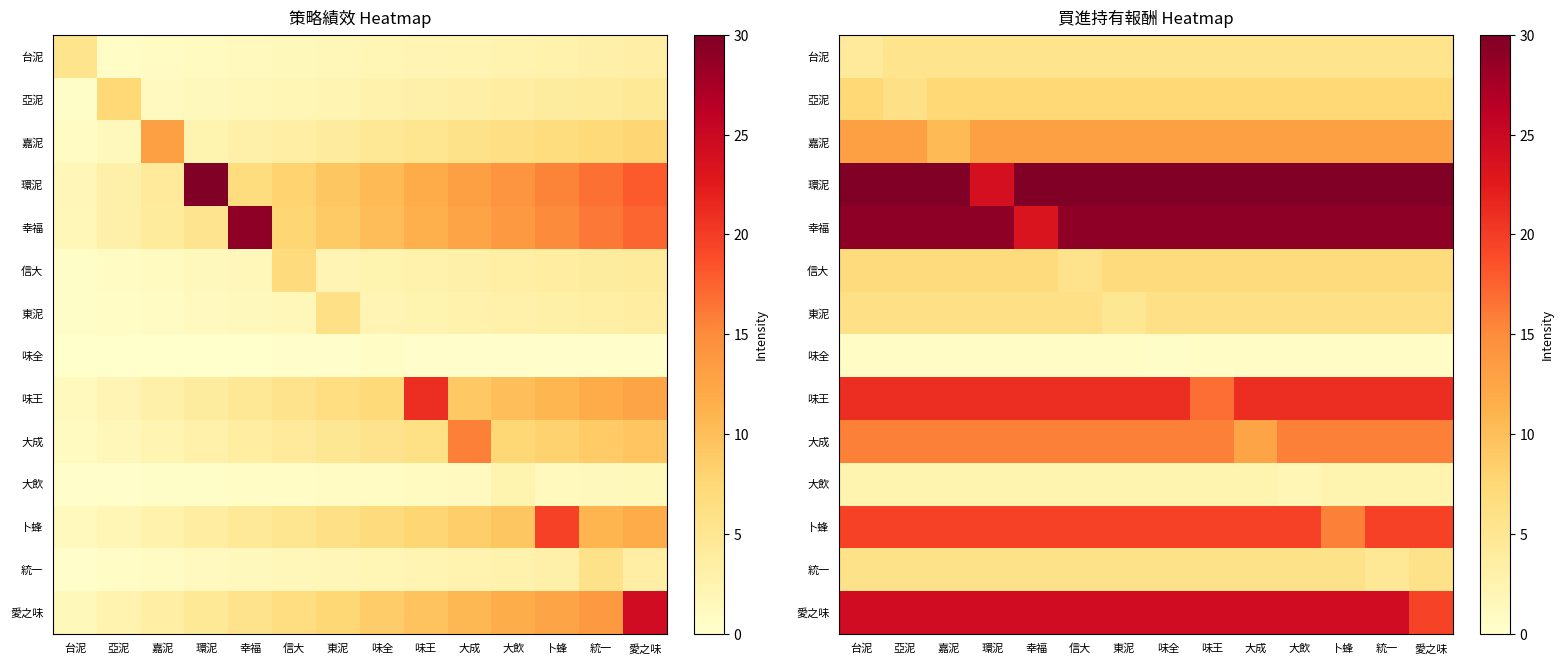

What is the sum of all 味王 values?

289.8